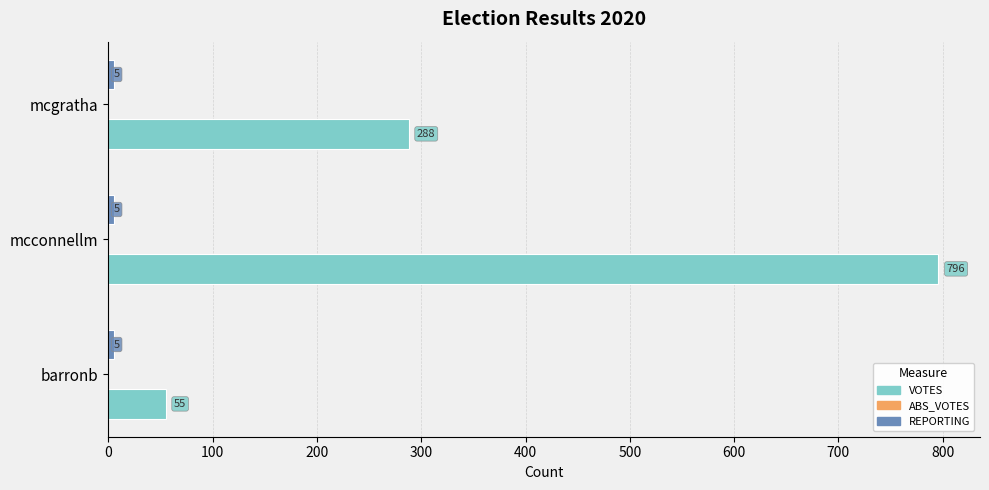

Between barronb and mcconnellm, which series saw the biggest shift?

VOTES